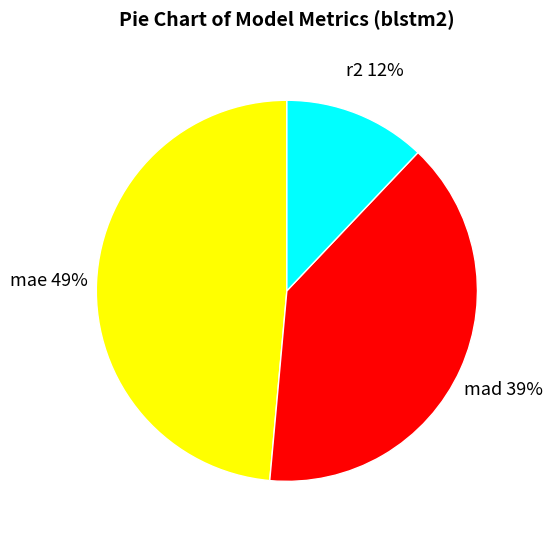

Between mae and r2, which is larger?

mae